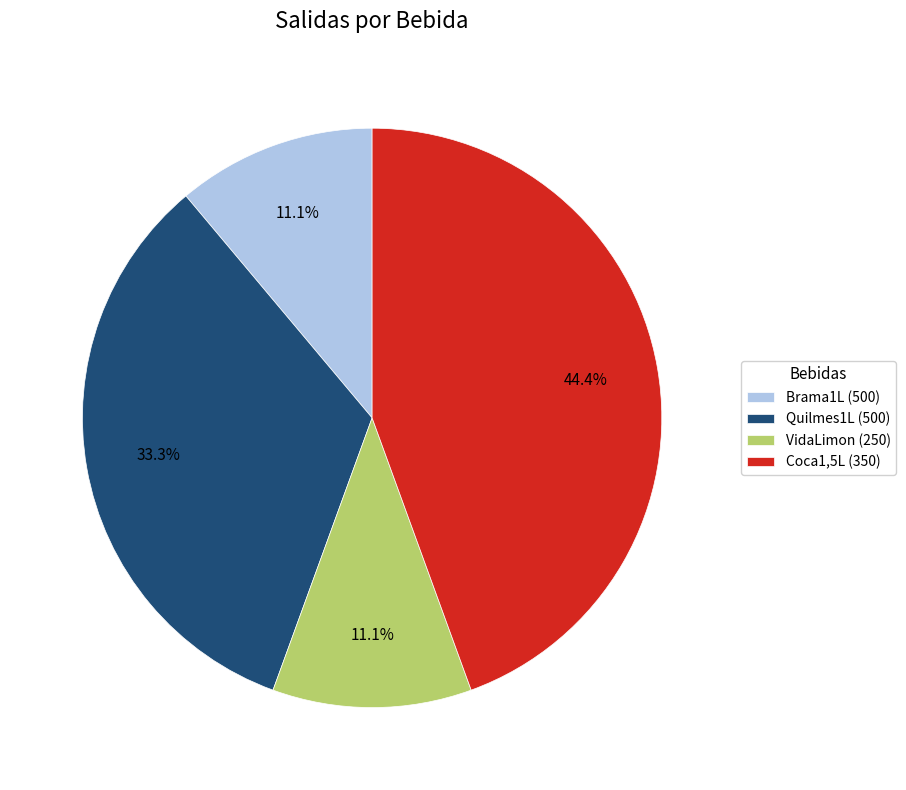

Between Quilmes1L (500) and Brama1L (500), which is larger?

Quilmes1L (500)